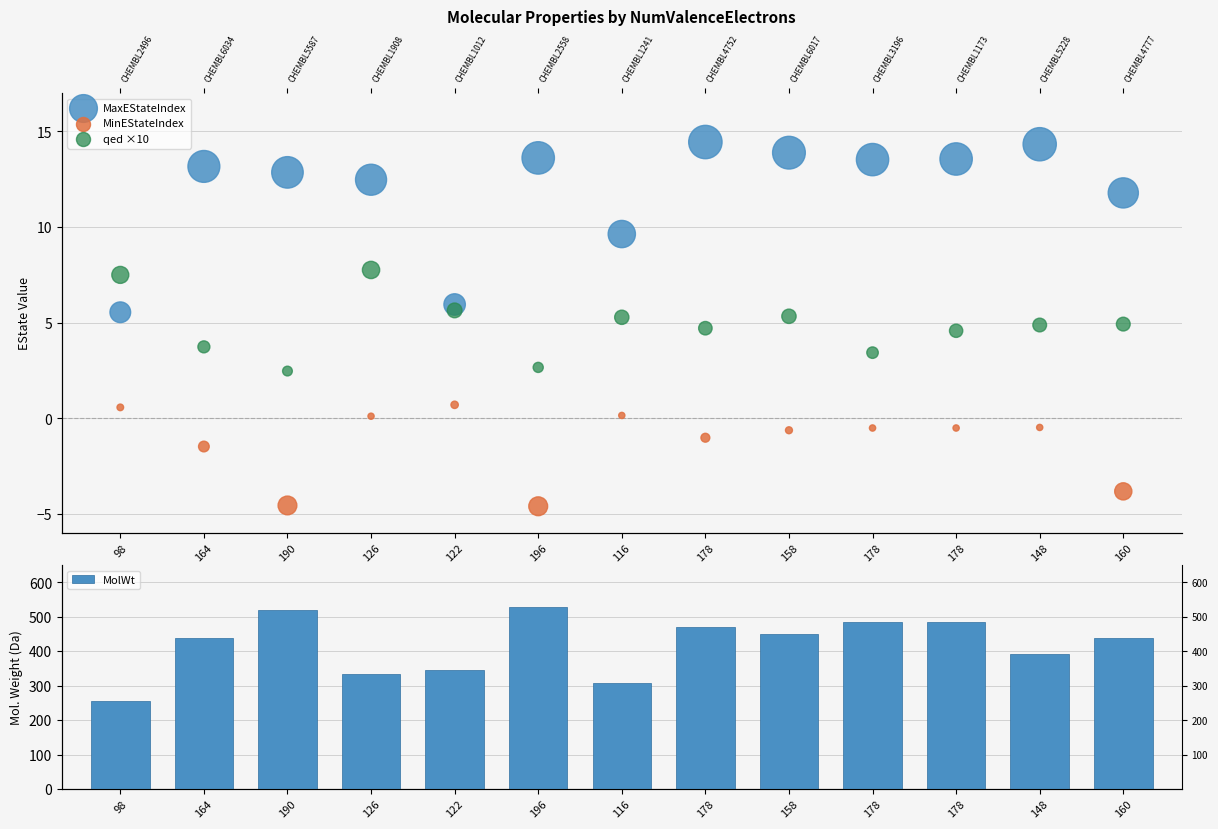

What are all the series names shown in the legend?

MaxEStateIndex, MinEStateIndex, qed ×10, MolWt